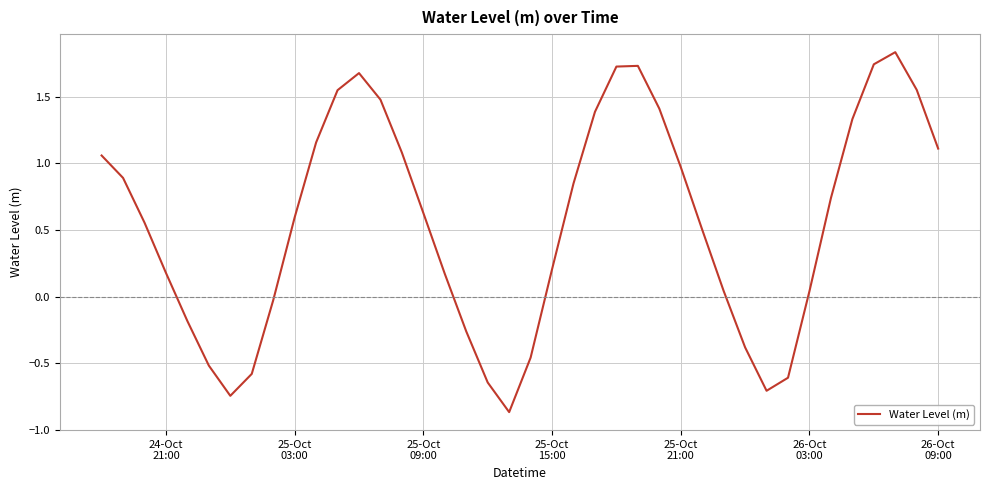

How many points are higher than both their immediate neighbors (excluding endpoints)?

3